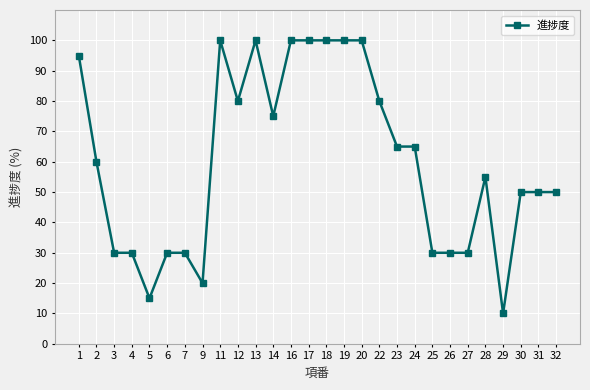

What is the difference between the maximum and minimum values?

90